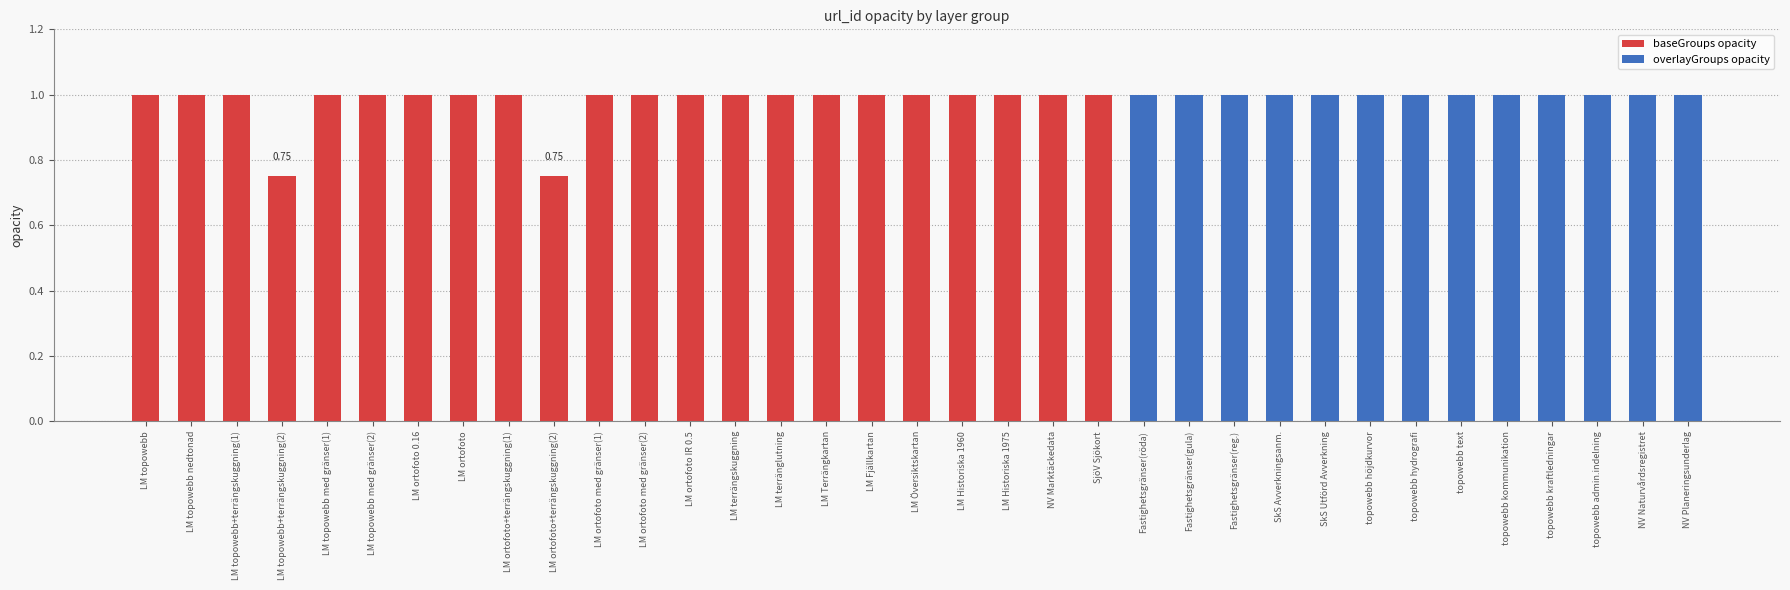

What is the sum of all baseGroups opacity values?

21.5